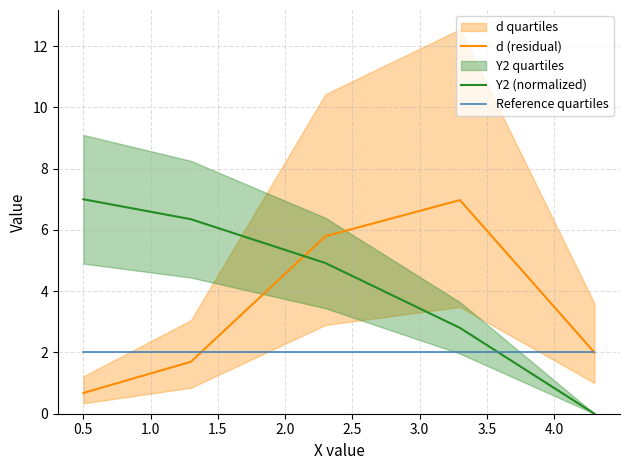

True or false: d (residual) and Y2 (normalized) intersect in this chart.

True